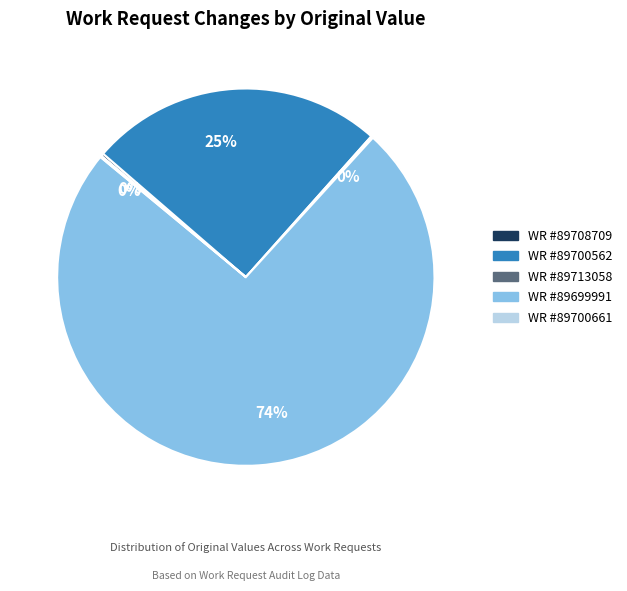

Is there any slice that represents more than half of the pie?

Yes